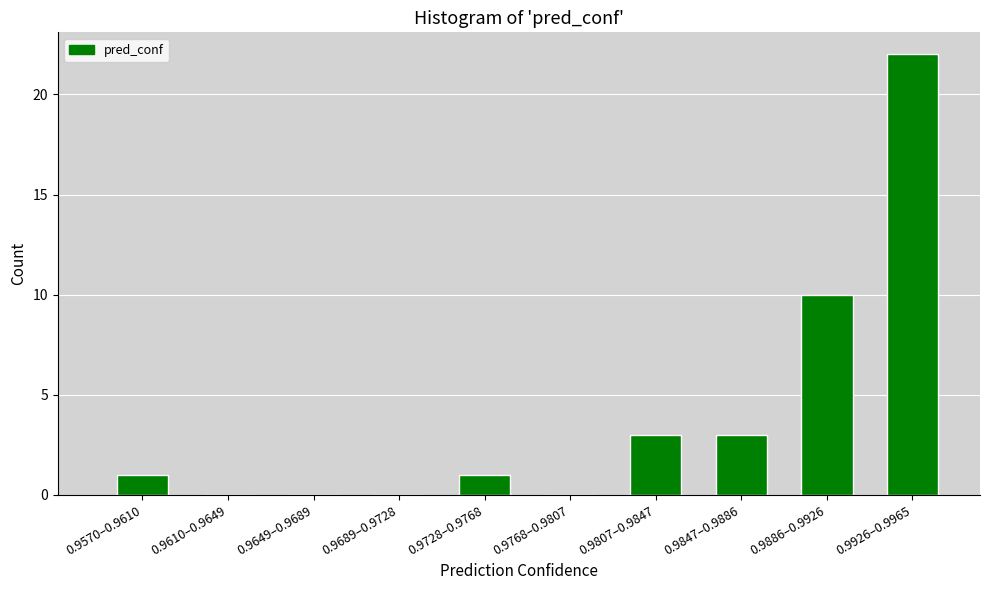

Reading left to right, extract all data points from this chart.

0.9570–0.9610=1	0.9610–0.9649=0	0.9649–0.9689=0	0.9689–0.9728=0	0.9728–0.9768=1	0.9768–0.9807=0	0.9807–0.9847=3	0.9847–0.9886=3	0.9886–0.9926=10	0.9926–0.9965=22